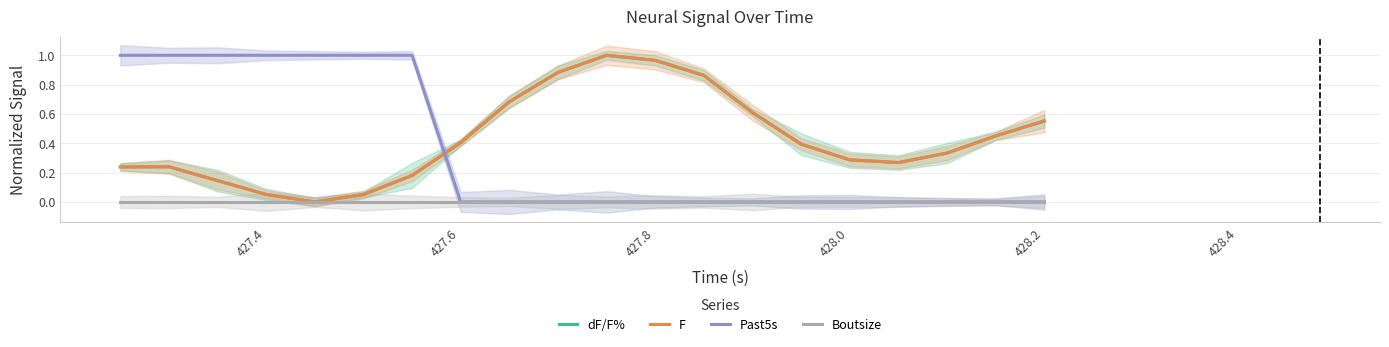

Which series has the widest spread of values?

dF/F%